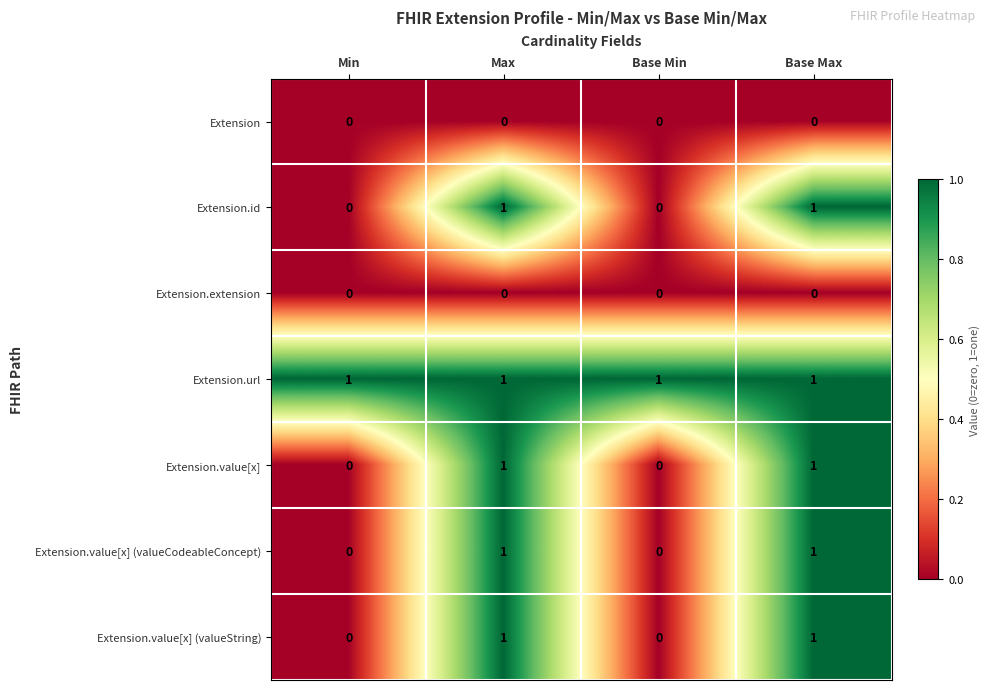

Which series has the largest total across all categories?

Extension.url